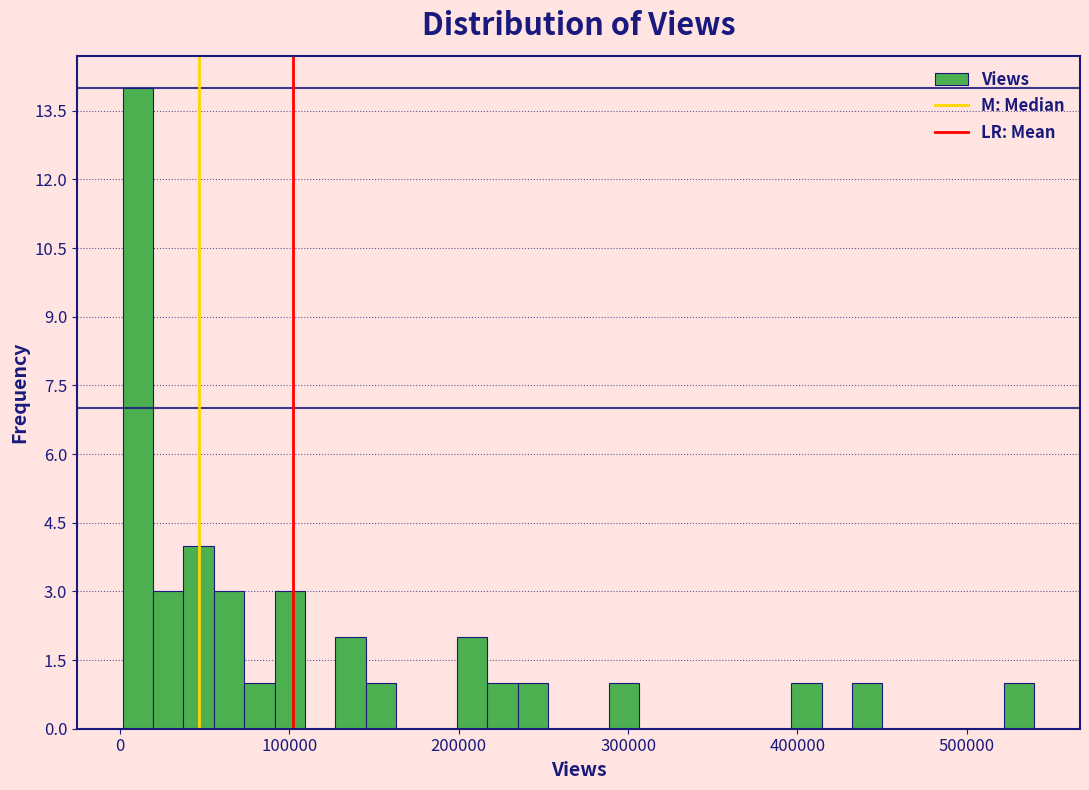

Around what value on the x-axis is the tallest bar? Give the approximate position of its centre, as read against the axis.

10000